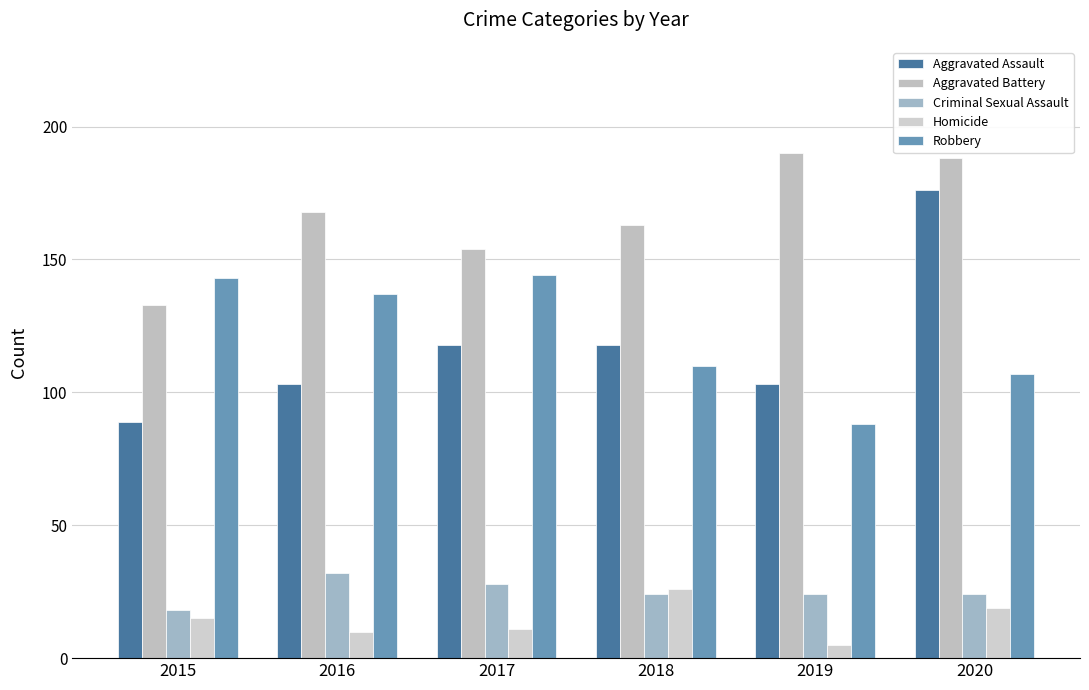

The value of Robbery at 2016 is 137. True or false?

True